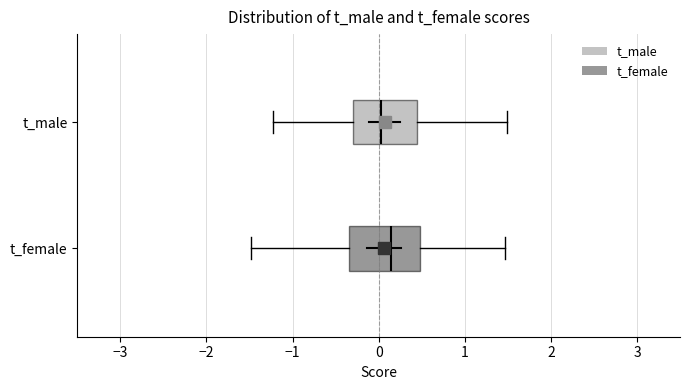

Where does the median line of the box for t_female sit on the x-axis? The values are not printed on the chart, so give them approximately, as read against the axis.

0.1